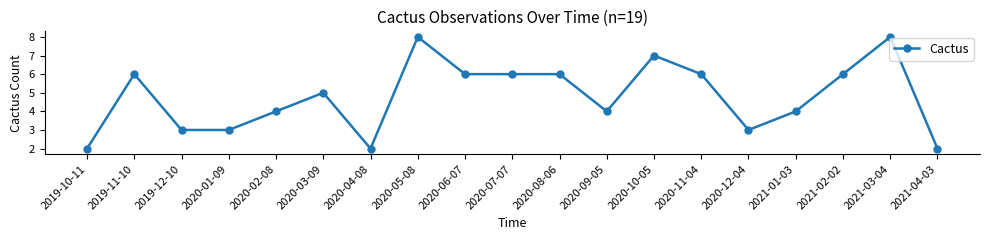

True or false: there are more than 1 points higher than both neighbors.

True